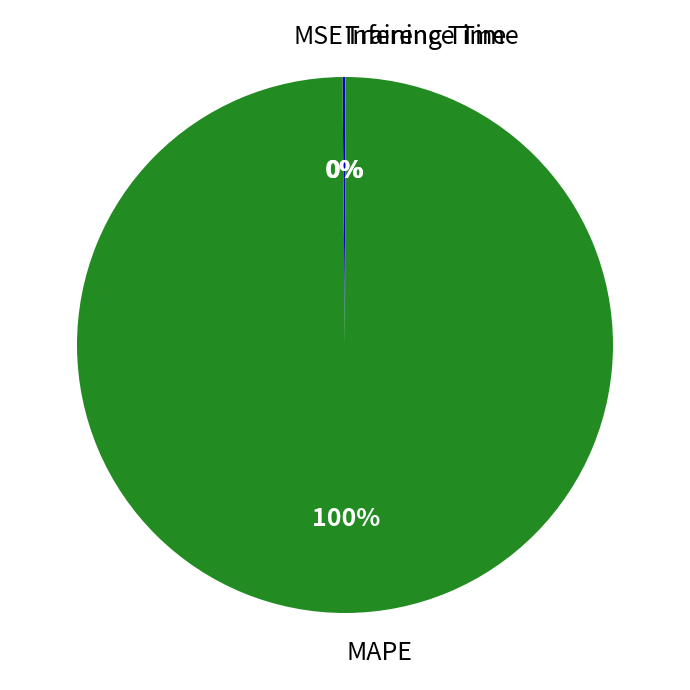

Does MAPE represent more than half of the total?

Yes